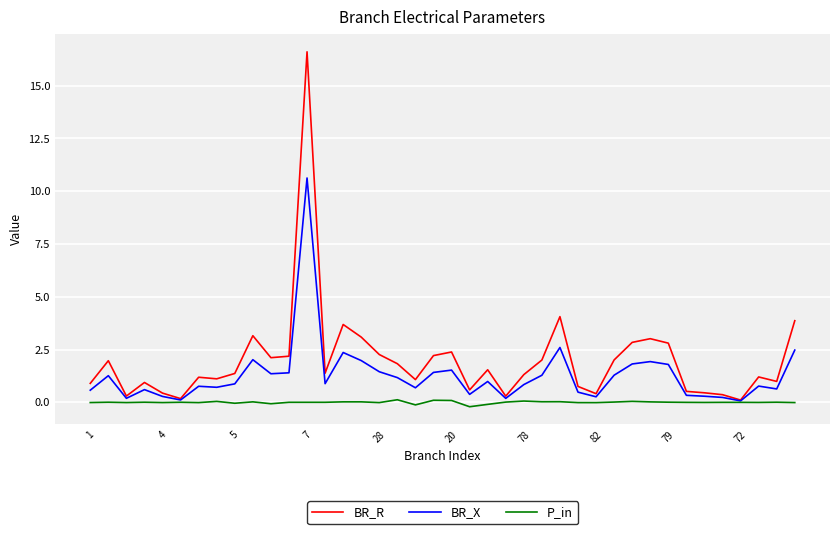

Which series has the largest range (max minus min)?

BR_R